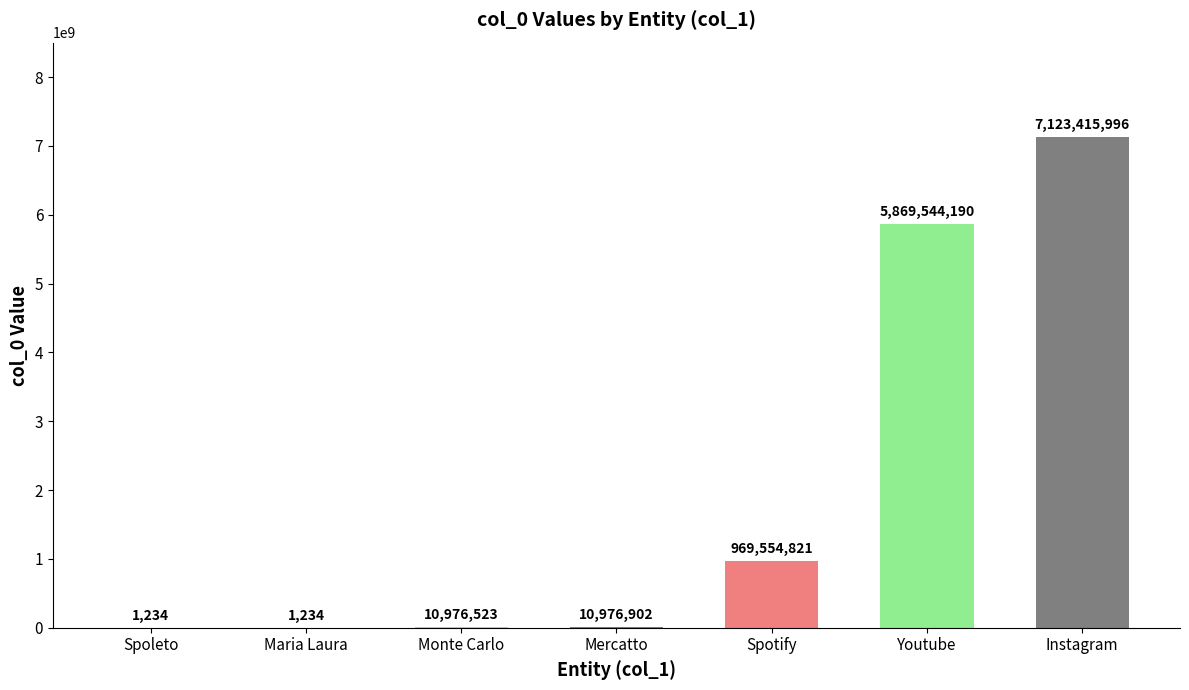

What value does the data have at Spoleto?

1234